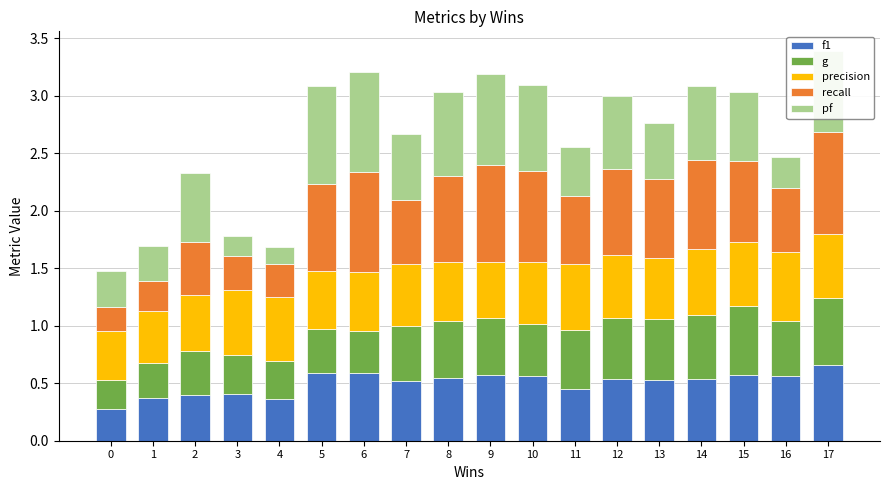

True or false: f1 has a value of 0.3 at 0.

True